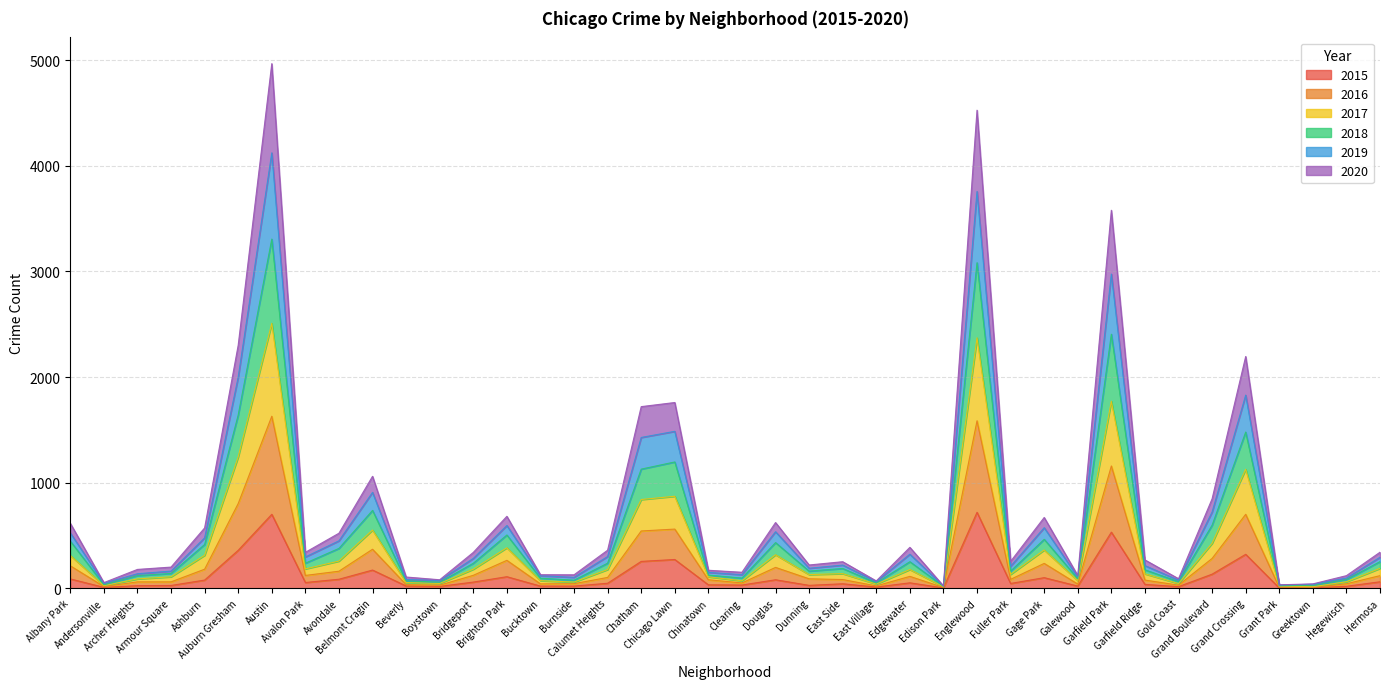

At how many categories does at least one series exceed 3669?

2